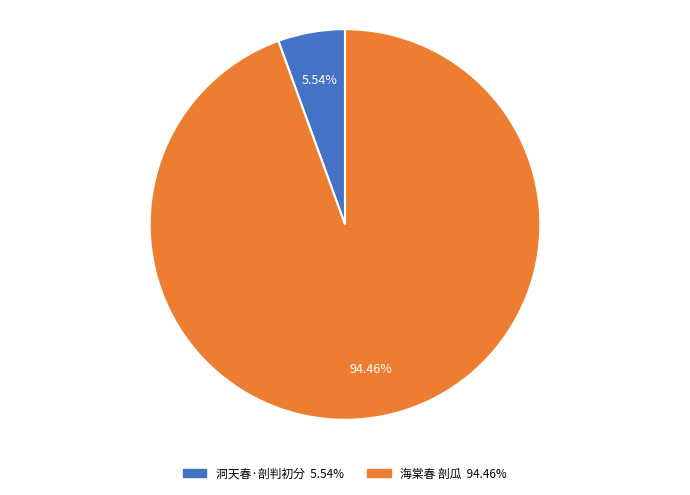

To the nearest percent, what portion does 海棠春 剖瓜 represent?

94%